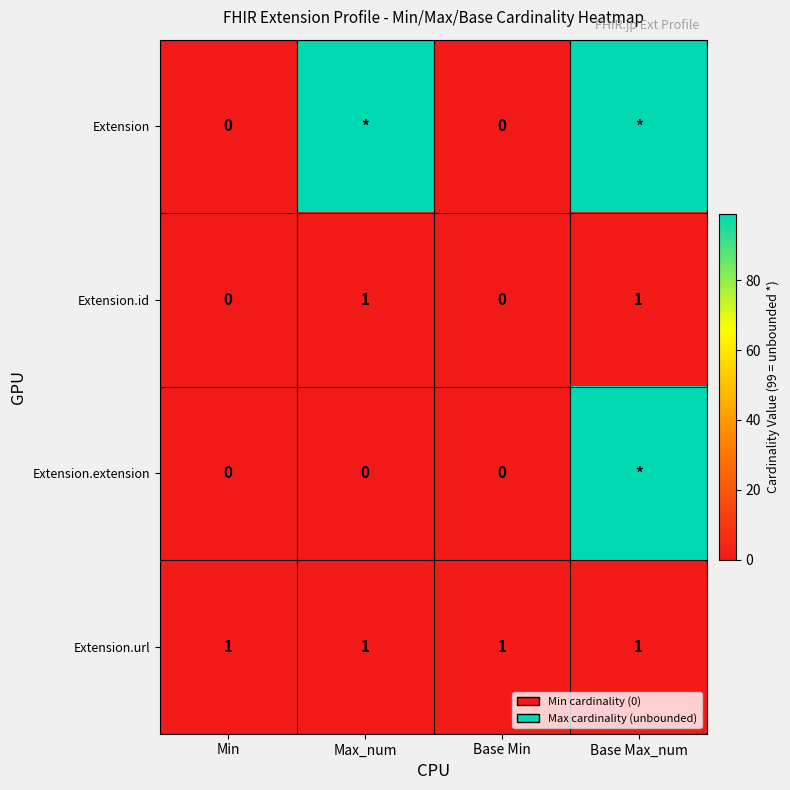

What is the total value across all series at Base Min?

1